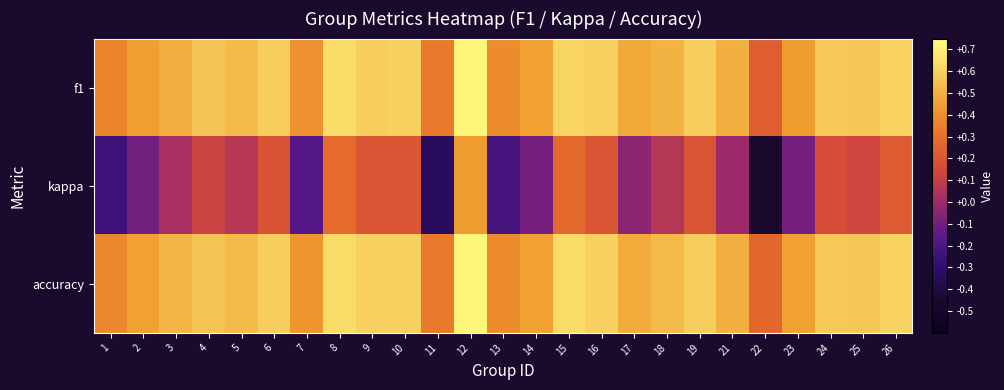

How many distinct data groups are displayed?

3